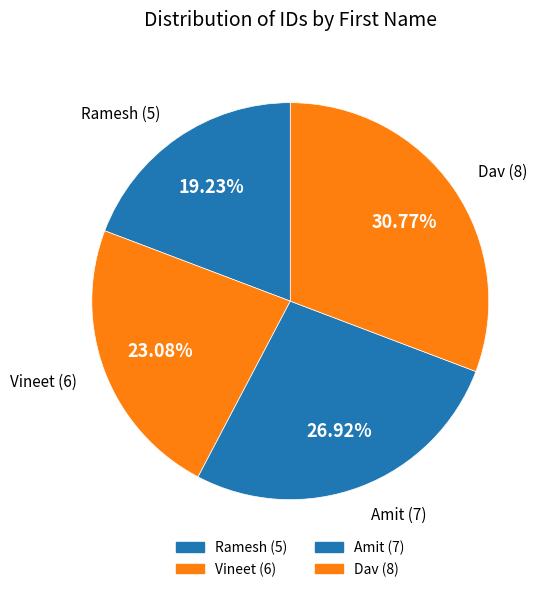

How many slices are in this pie chart?

4